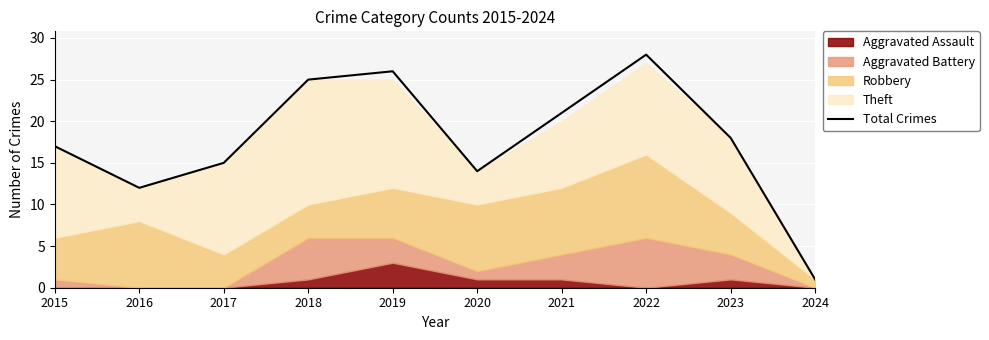

Rank the categories by value from highest to lowest.

2022, 2019, 2018, 2021, 2023, 2015, 2017, 2020, 2016, 2024